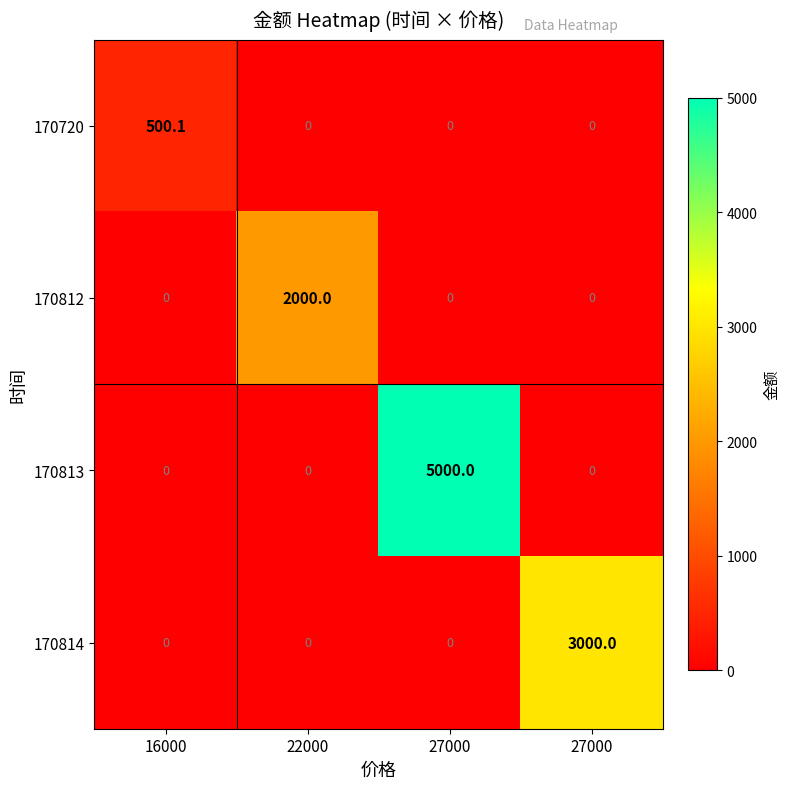

How many distinct data groups are displayed?

4